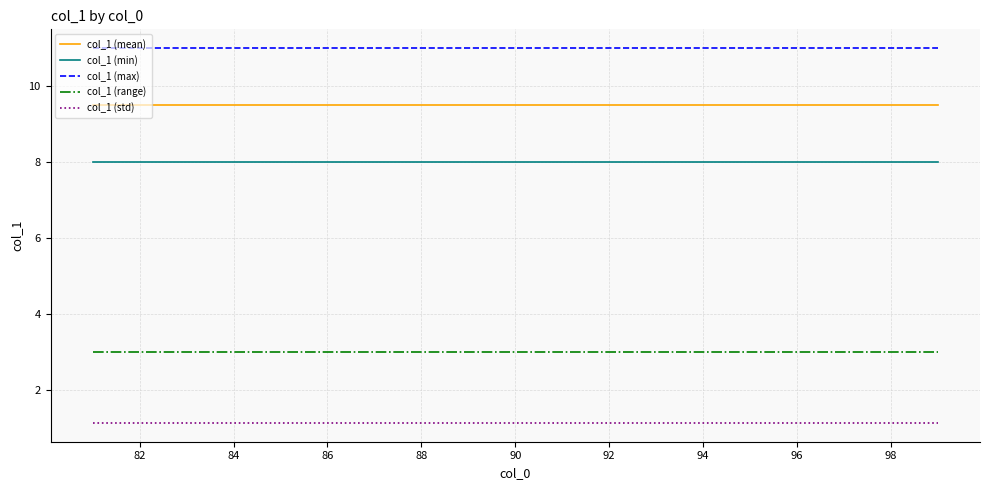

True or false: col_1 (range) and col_1 (mean) intersect in this chart.

False